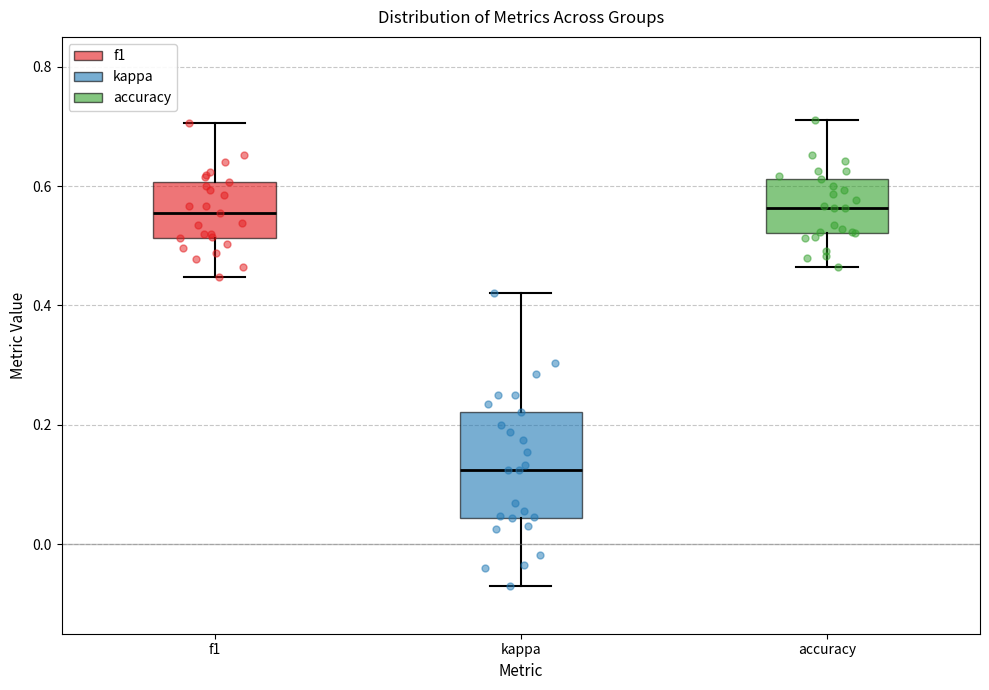

Reading left to right, read every box against the y-axis: the position of its median line, the range the box covers, and the ends of its whiskers. The values are not printed on the chart, so give them approximately, as read against the axis.

f1: median 0.56, box 0.52 to 0.60, whiskers 0.44 to 0.70
kappa: median 0.12, box 0.04 to 0.22, whiskers -0.06 to 0.42
accuracy: median 0.56, box 0.52 to 0.62, whiskers 0.46 to 0.72